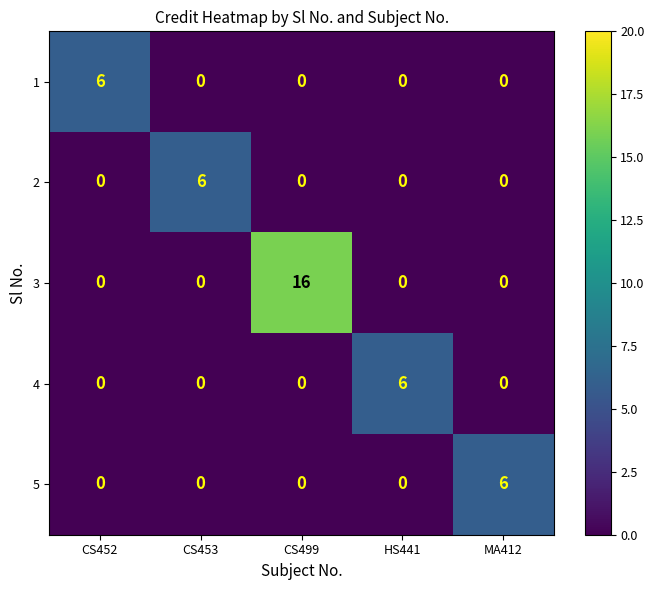

Which series has the largest total across all categories?

3